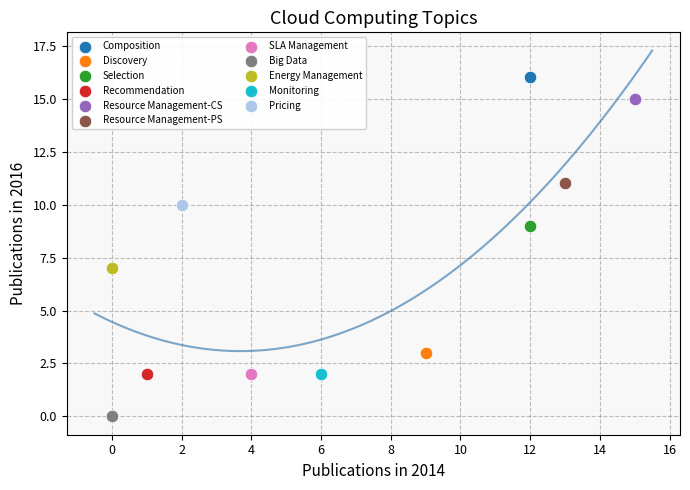

Which series reaches the minimum Y coordinate?

Big Data